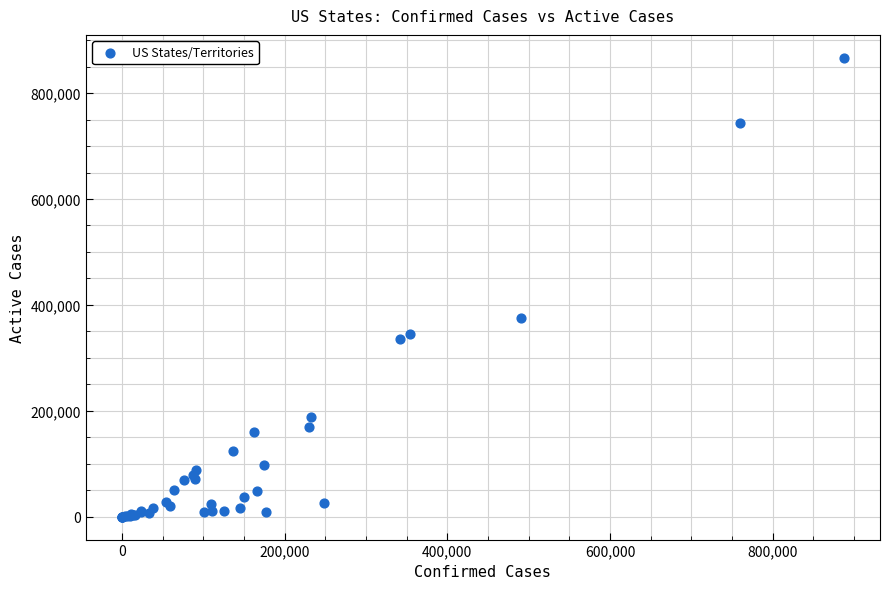

What Y value in the scatter plot is closest to 433345?

374584